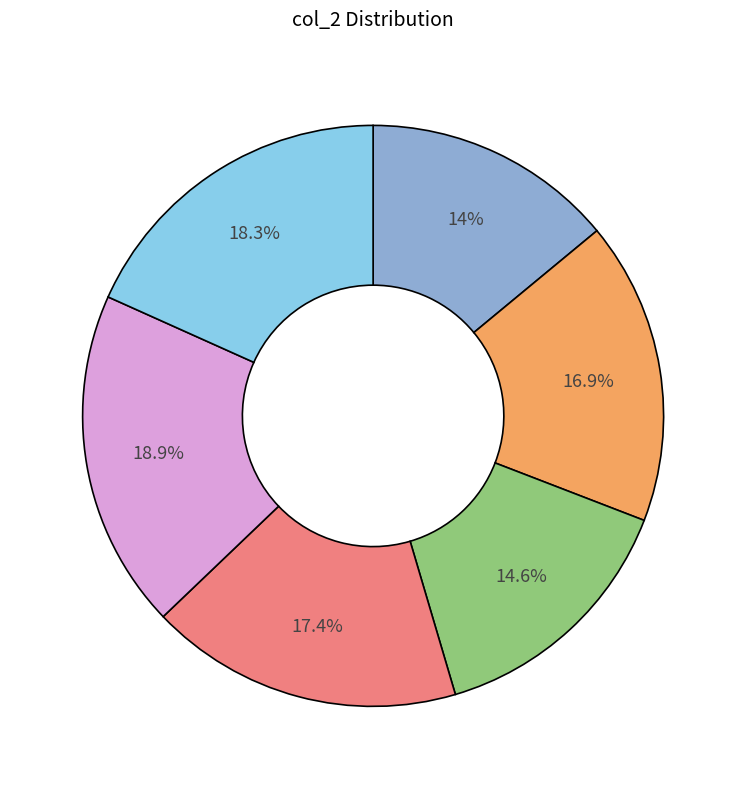

Does any single category account for the majority?

No